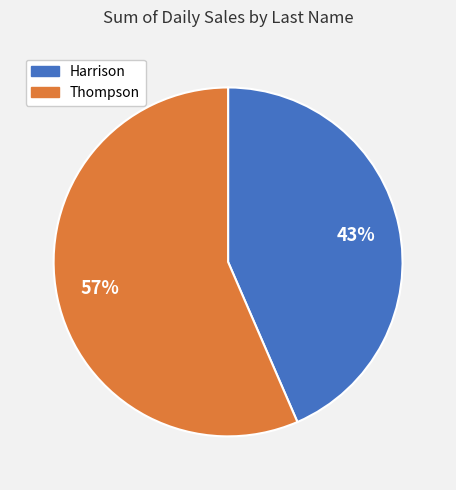

Rank the categories by value from lowest to highest.

Harrison, Thompson